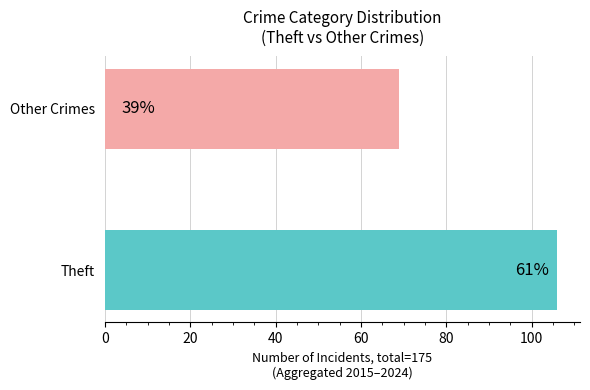

How many bars are there in total?

2